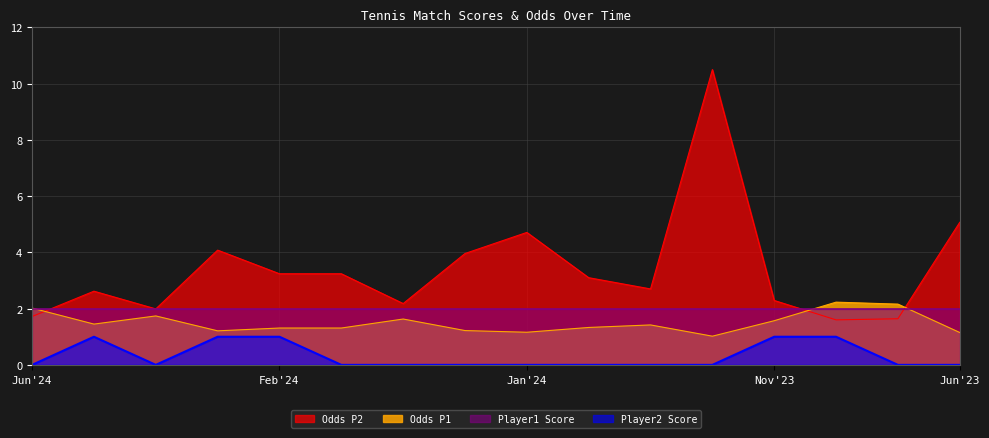

Rank the series by their average value, from lowest to highest.

Player2 Score, Odds P1, Player1 Score, Odds P2